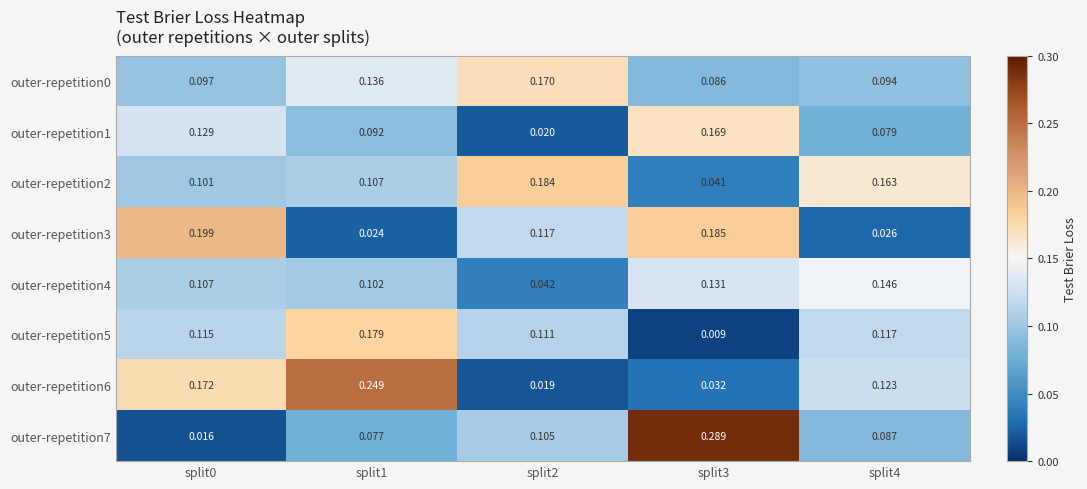

Is the value of outer-repetition2 at split2 greater than the value of outer-repetition5 at split4?

Yes